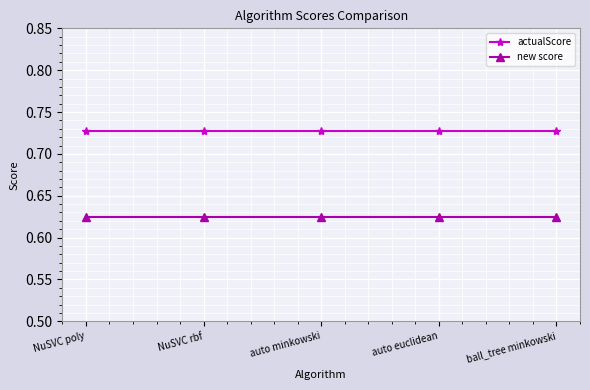

Rank the series at auto minkowski from highest to lowest value.

actualScore, new score